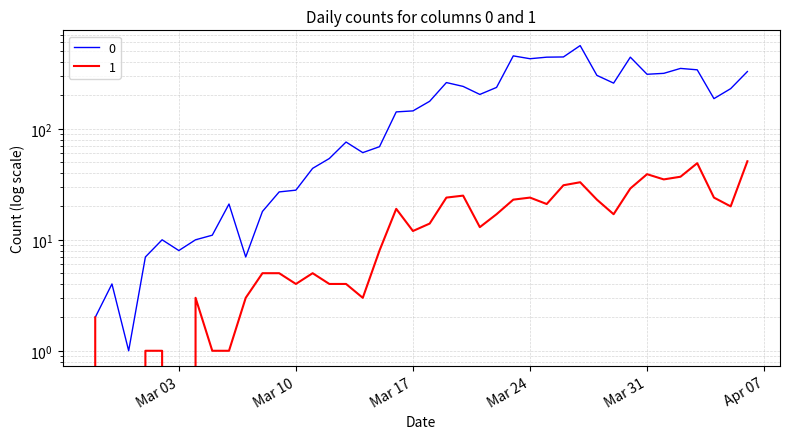

What is the spread (max minus min) of values at 2020-03-08?

13